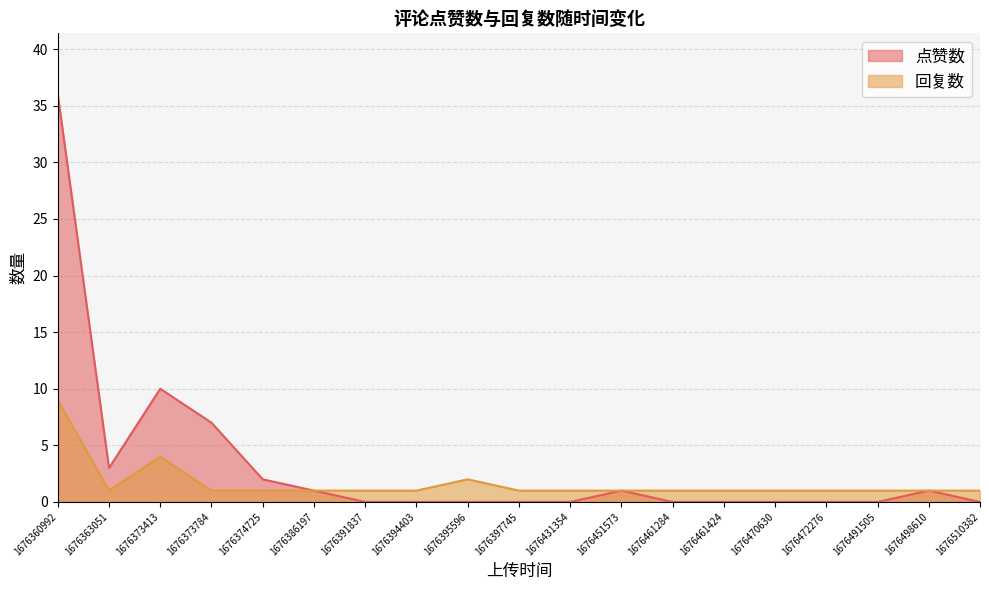

Rank the series by their maximum value, from highest to lowest.

点赞数, 回复数